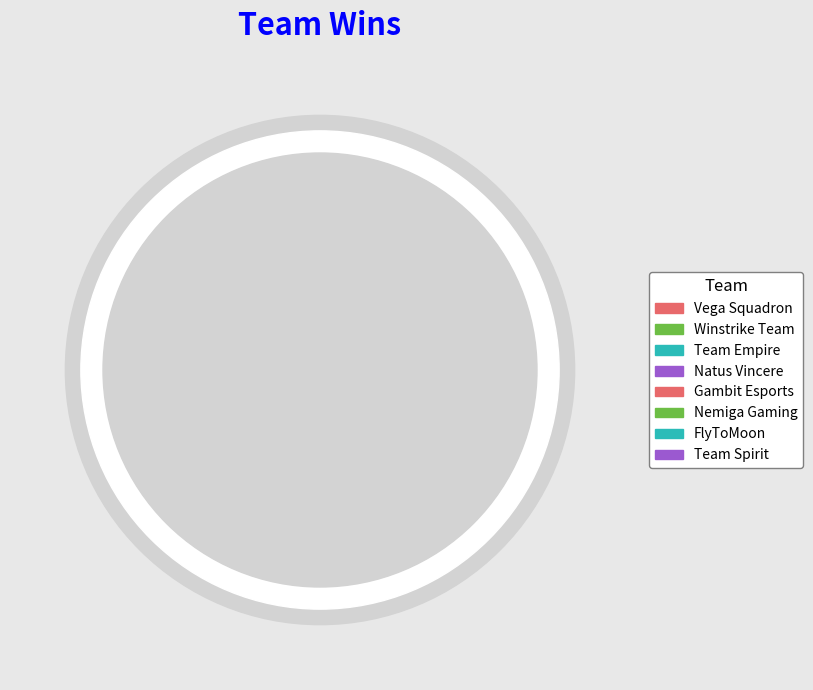

How many segments does this pie chart have?

8